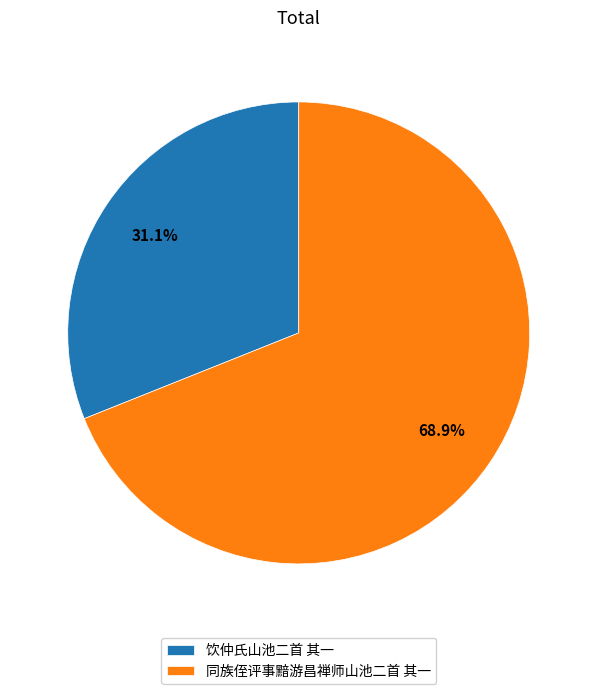

Between 饮仲氏山池二首 其一 and 同族侄评事黯游昌禅师山池二首 其一, which is larger?

同族侄评事黯游昌禅师山池二首 其一